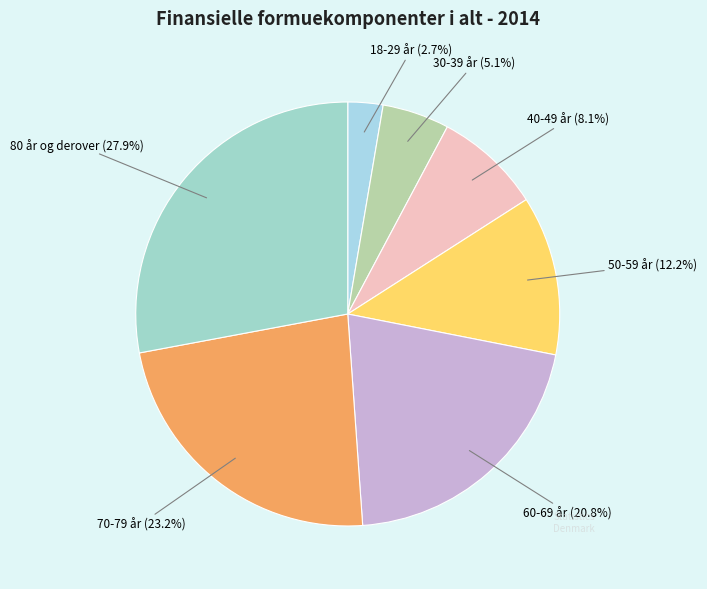

Rank the categories by value from lowest to highest.

18-29 år, 30-39 år, 40-49 år, 50-59 år, 60-69 år, 70-79 år, 80 år og derover